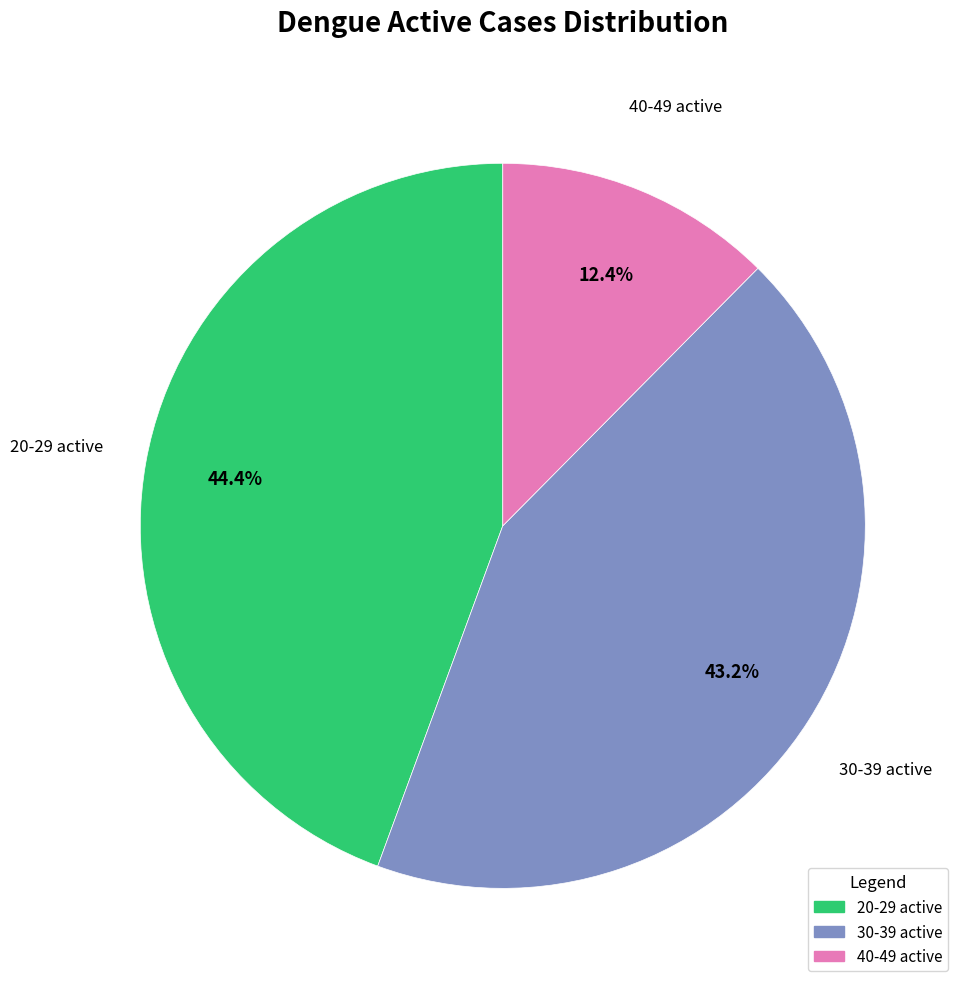

Is there any slice that represents more than half of the pie?

No